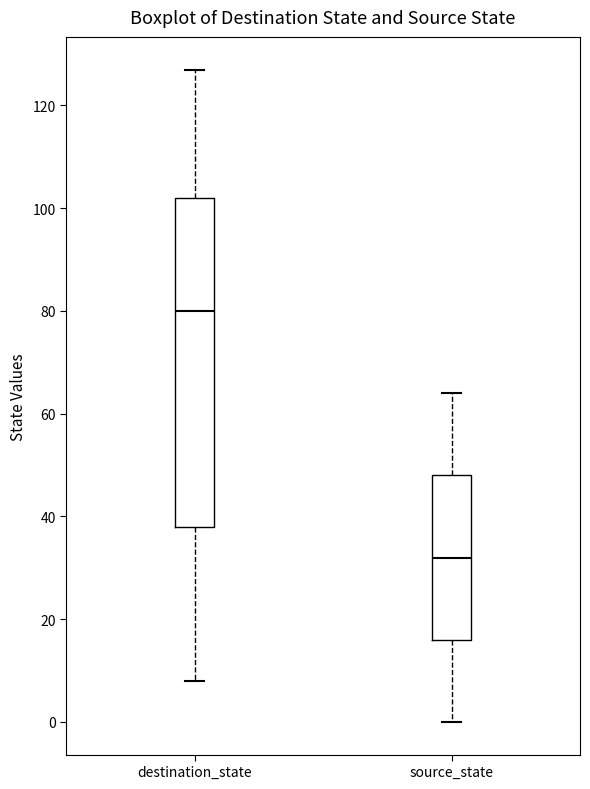

Reading left to right, transcribe this box plot: for each box, give where its median line is, the range the box spans, and where its two whiskers end, as read against the y-axis. The values are not printed on the chart, so give them approximately, as read against the axis.

destination_state: median 80, box 38 to 102, whiskers 8 to 128
source_state: median 32, box 16 to 48, whiskers 0 to 64